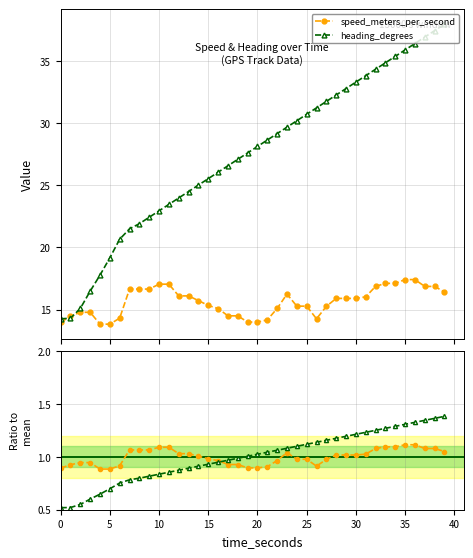

Does the chart display data point markers on the line(s)?

Yes